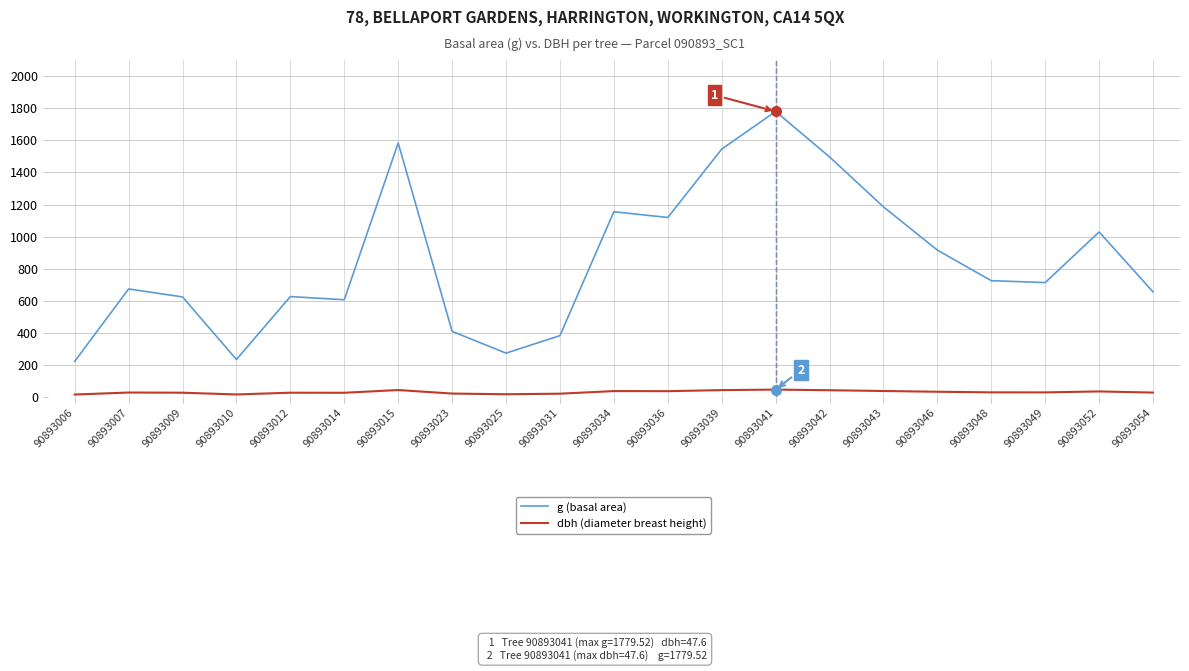

The g (basal area) series shows 223.0 at 90893006. True or false?

True